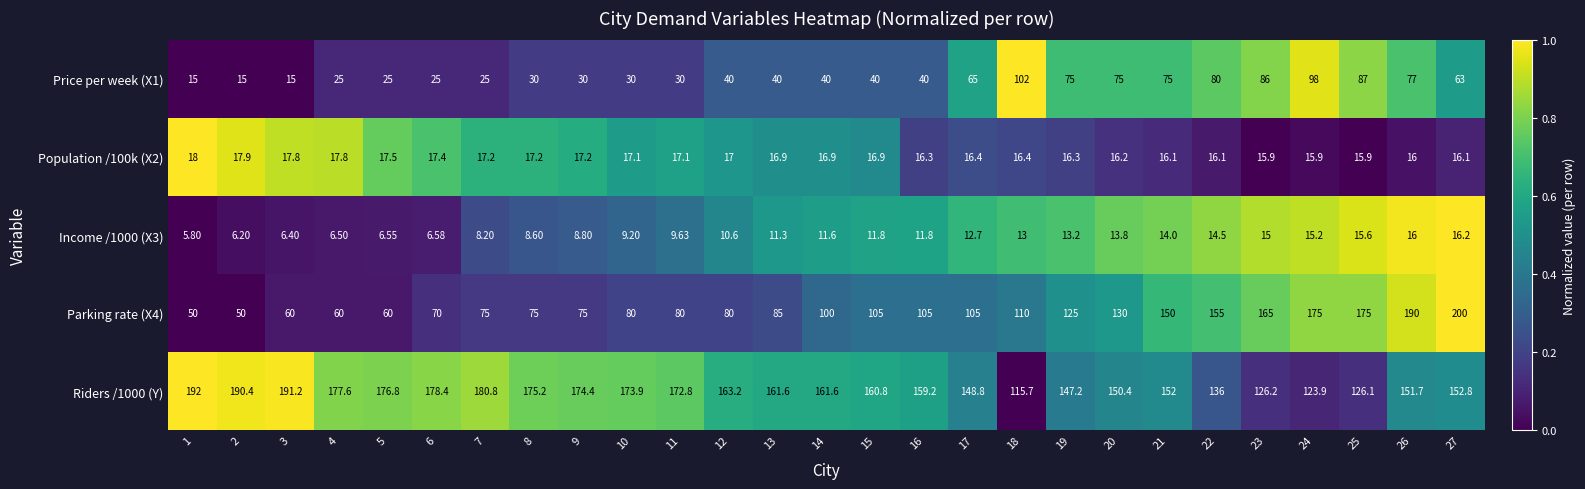

Is the value of Population /100k (X2) at 22 greater than the value of Riders /1000 (Y) at 25?

No